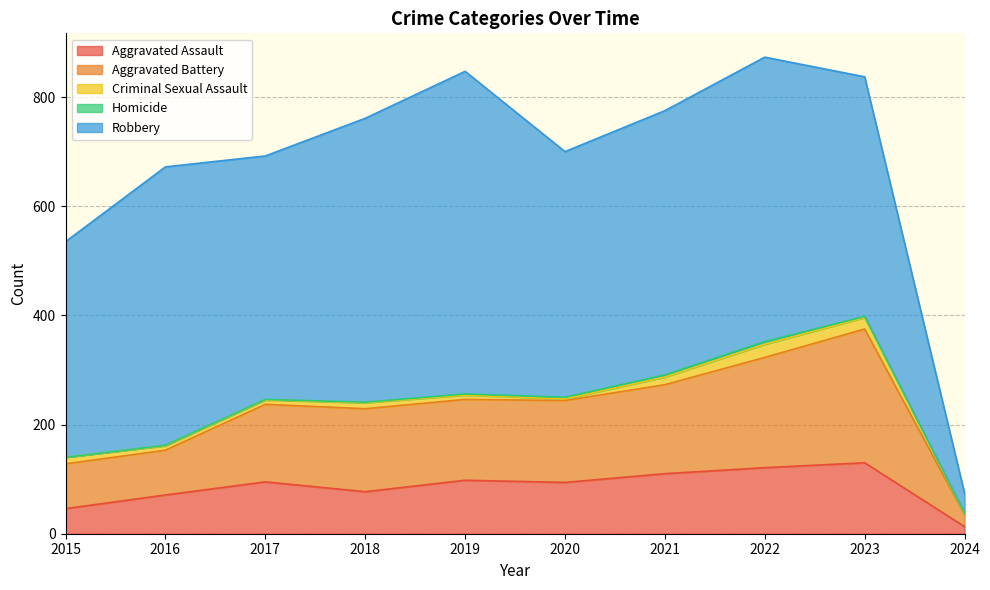

List the series in order of their peak value, lowest first.

Homicide, Criminal Sexual Assault, Aggravated Assault, Aggravated Battery, Robbery